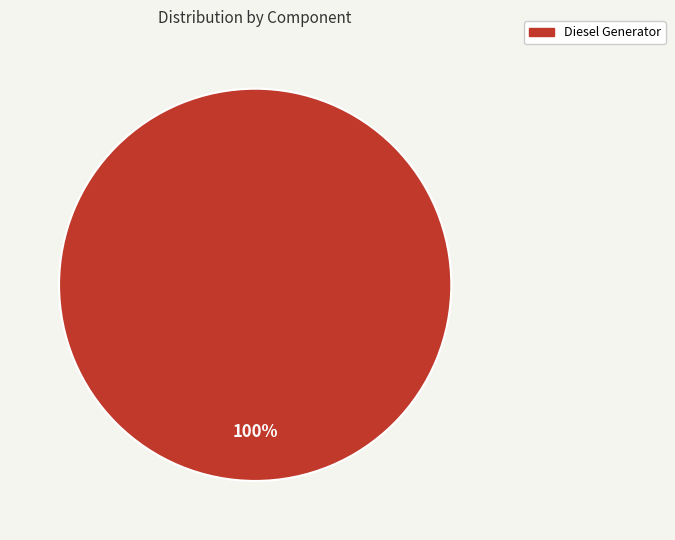

The Diesel Generator slice represents 100% of the pie. True or false?

True